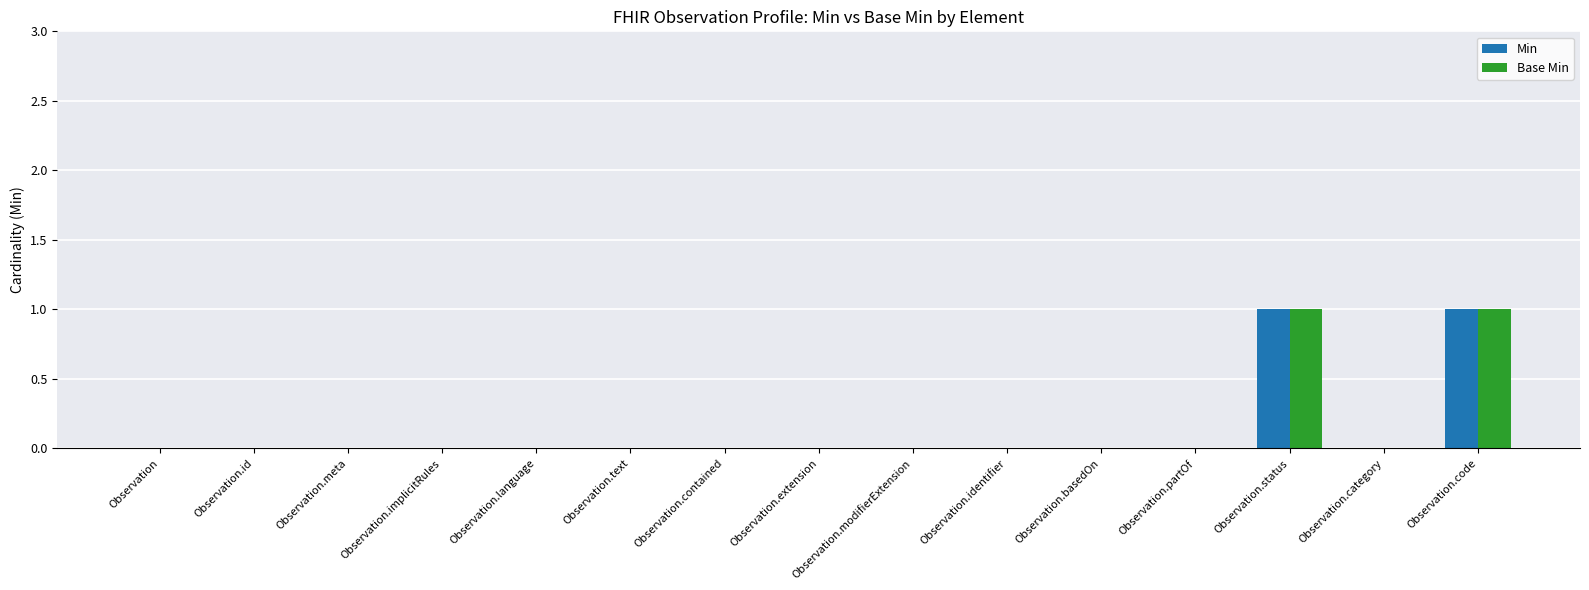

Is the value of Min at Observation.implicitRules greater than the value of Base Min at Observation.code?

No